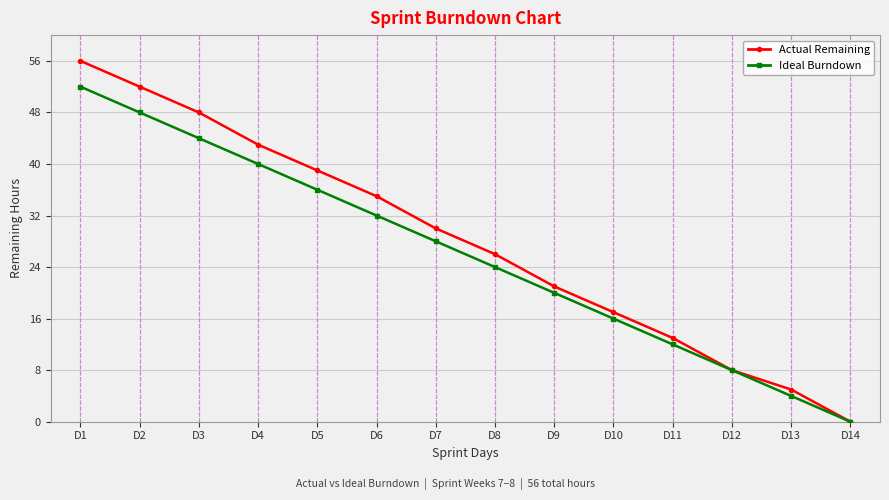

Rank the categories by Actual Remaining value from highest to lowest.

D1, D2, D3, D4, D5, D6, D7, D8, D9, D10, D11, D12, D13, D14